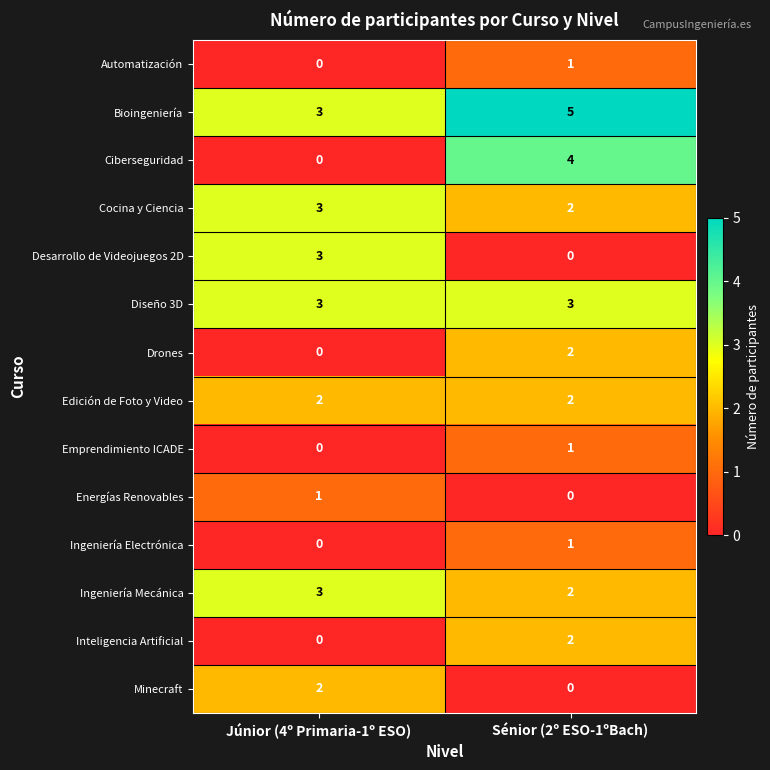

Rank the categories by Minecraft value from highest to lowest.

Júnior (4º Primaria-1º ESO), Sénior (2º ESO-1ºBach)